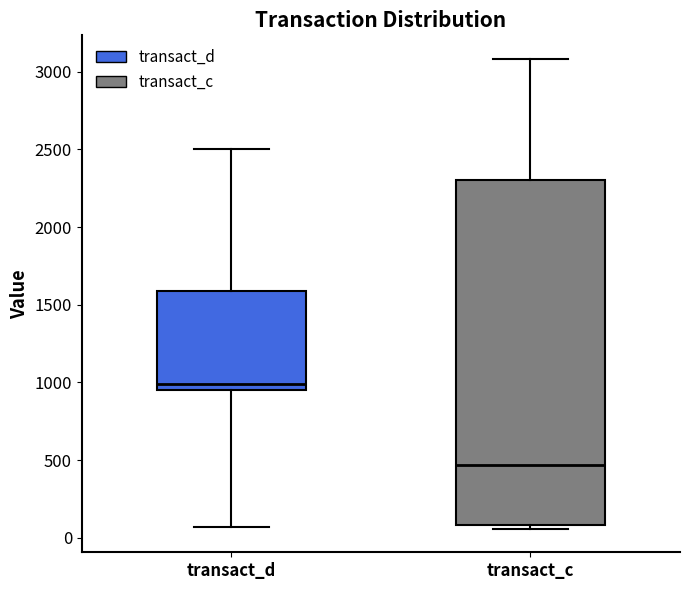

Where is the lower edge of the box for transact_d on the y-axis? The values are not printed on the chart, so give them approximately, as read against the axis.

950